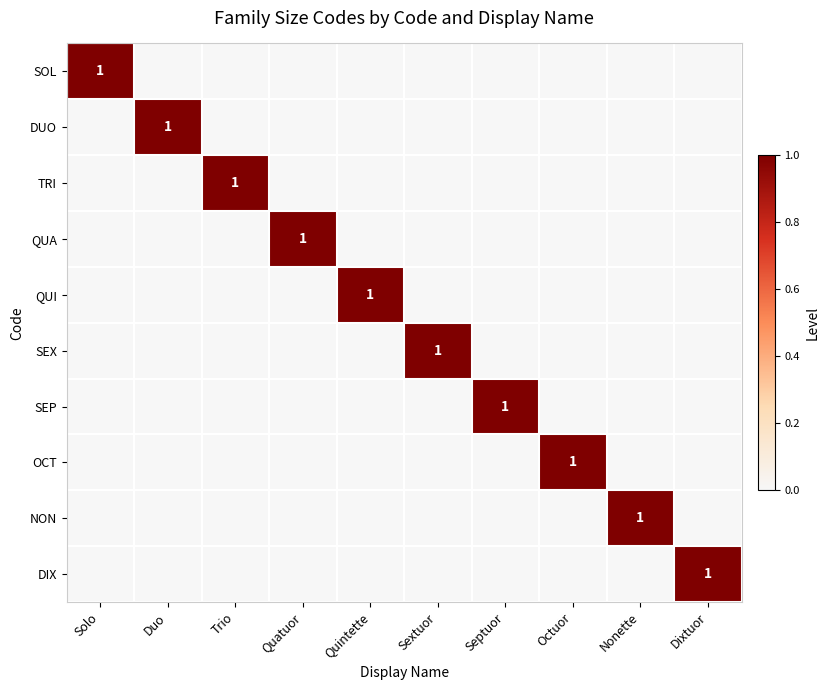

Which has a higher value, Octuor or Quatuor?

Octuor